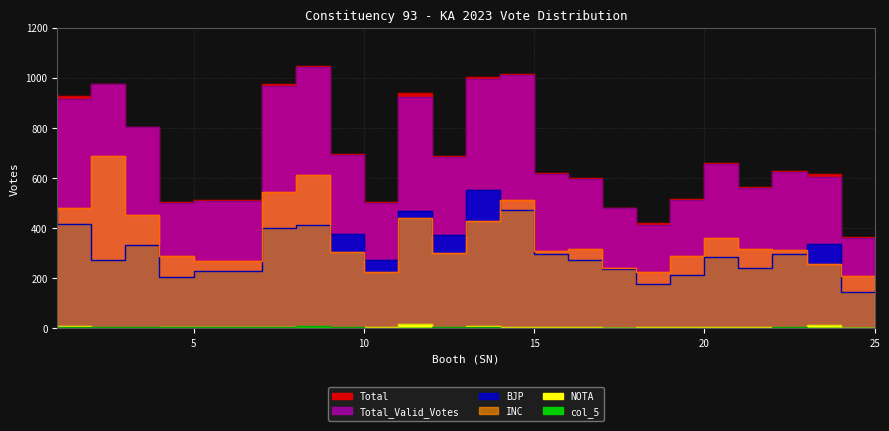

What is the sum of the col_5 values at 10 and 3?

10